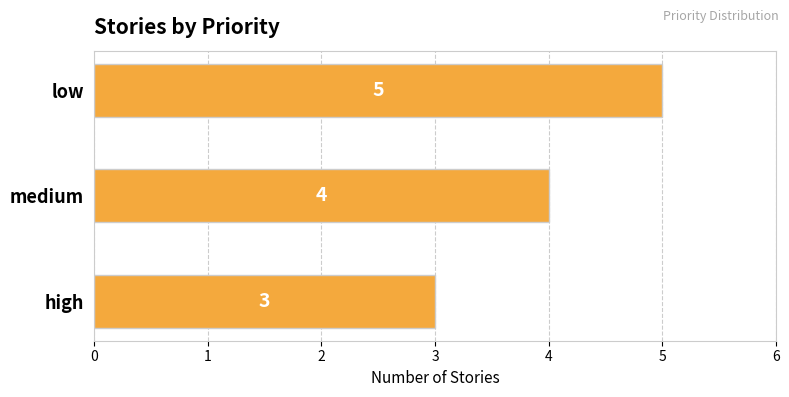

The chart shows a value of 4 at medium. True or false?

True